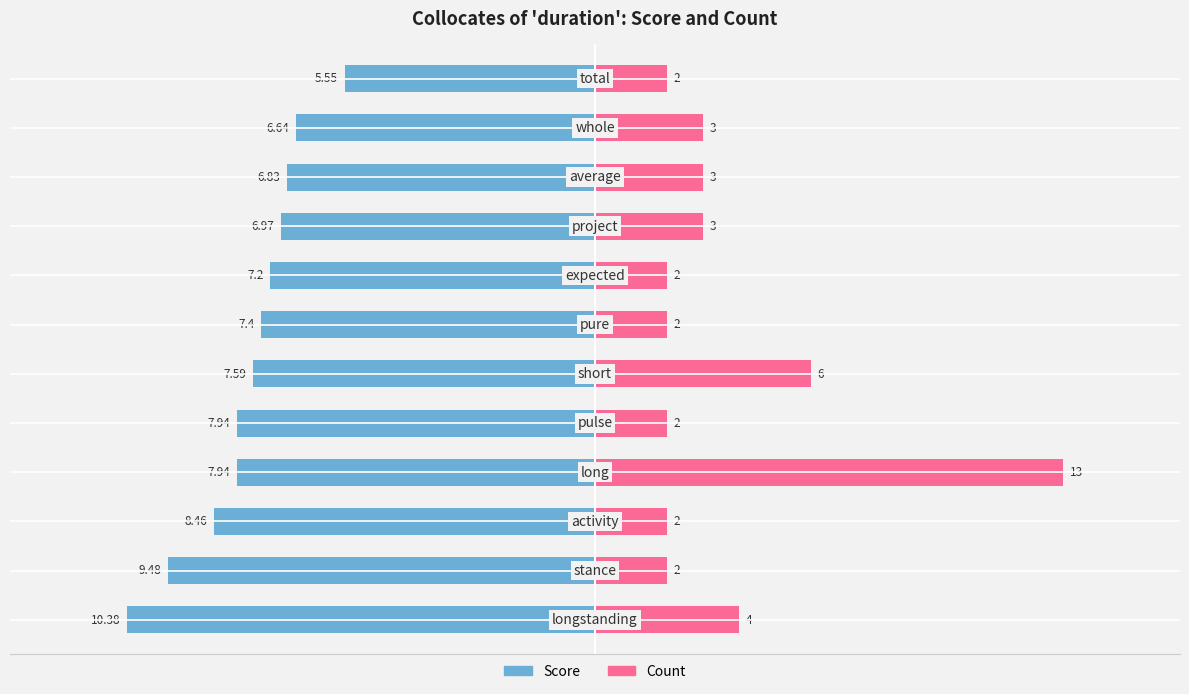

Rank the series by their maximum value, from lowest to highest.

Score, Count